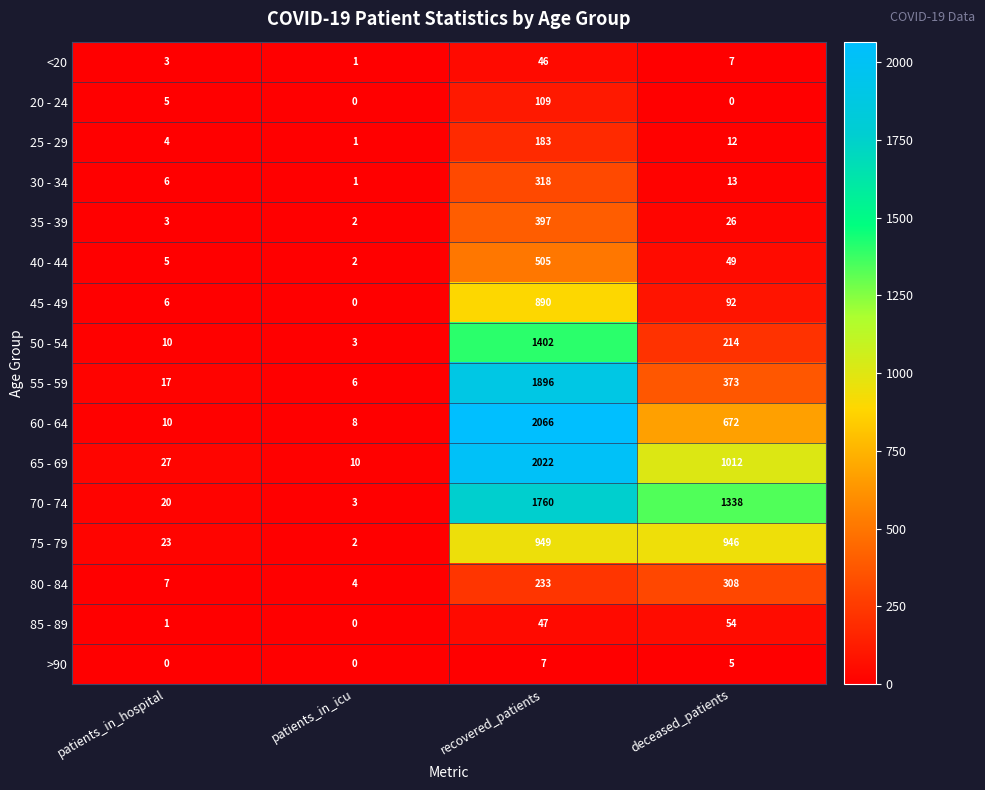

What is the difference between the maximum and minimum values in the 70 - 74 series?

1757